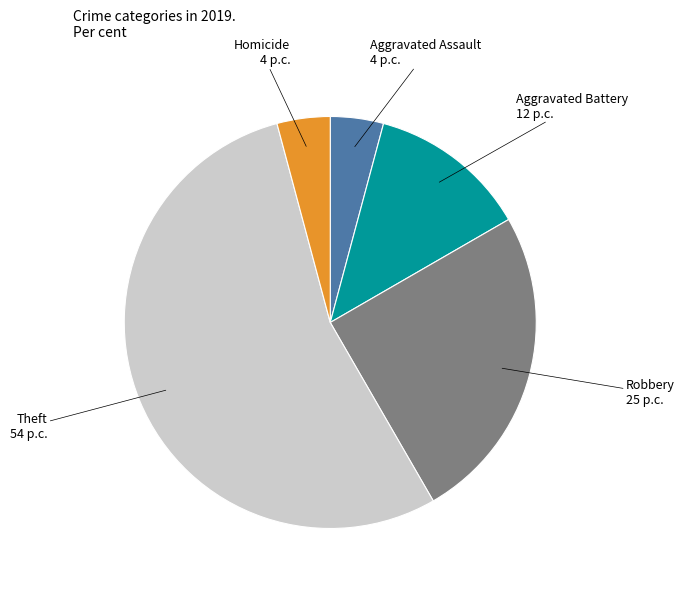

Which slice is the largest?

Theft